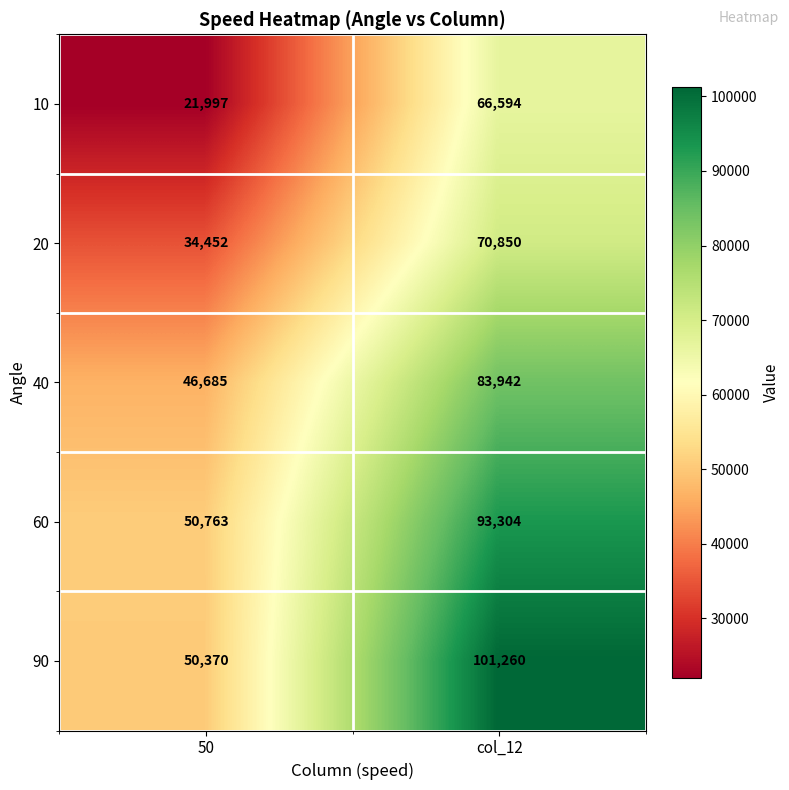

Reading right to left, list all the values displayed in this chart.

10: col_12=66594	50=21997
20: col_12=70850	50=34452
40: col_12=83942	50=46685
60: col_12=93304	50=50763
90: col_12=101260	50=50370